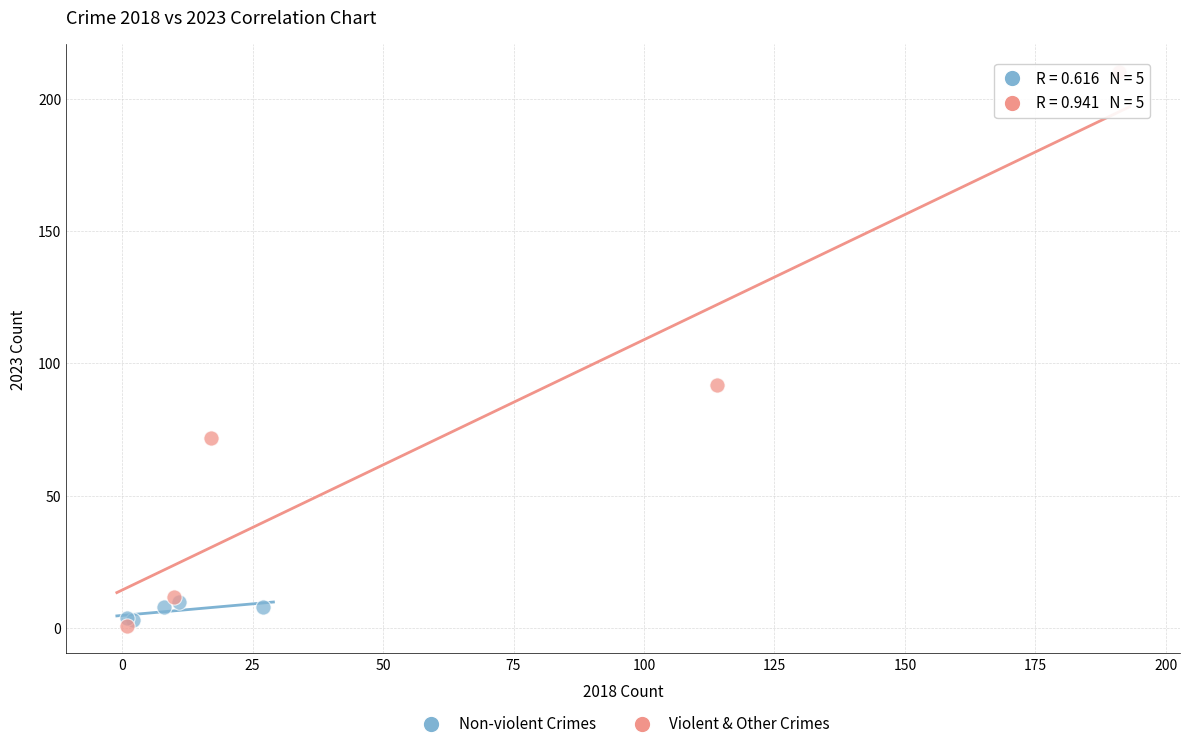

Which series contains the highest Y value?

Violent & Other Crimes